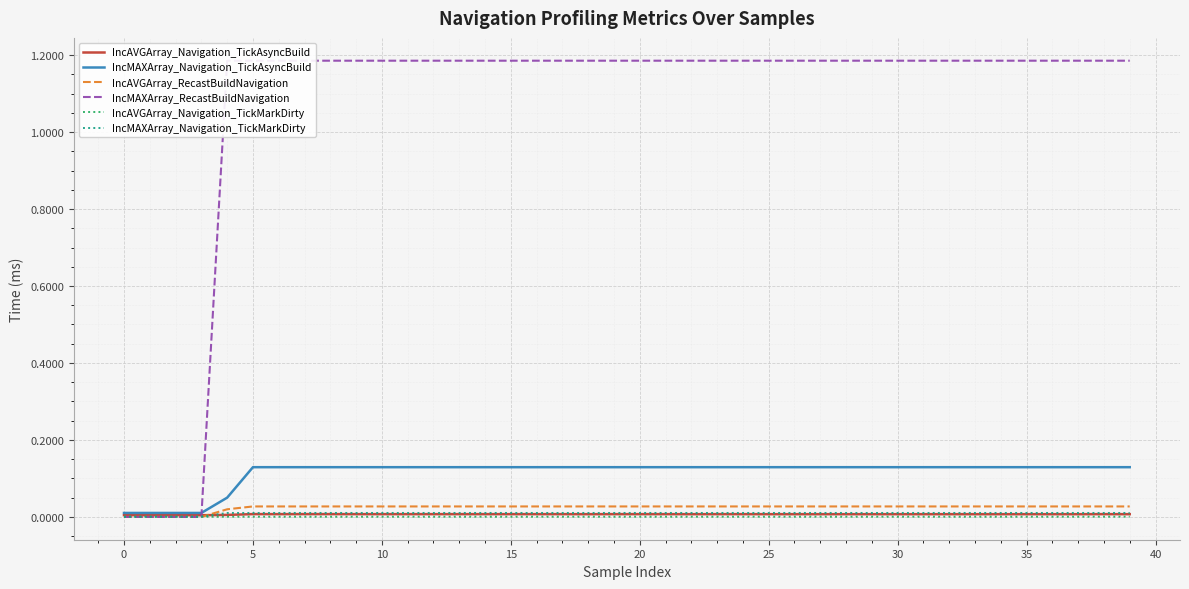

How many times do IncAVGArray_Navigation_TickAsyncBuild and IncAVGArray_RecastBuildNavigation cross each other?

1